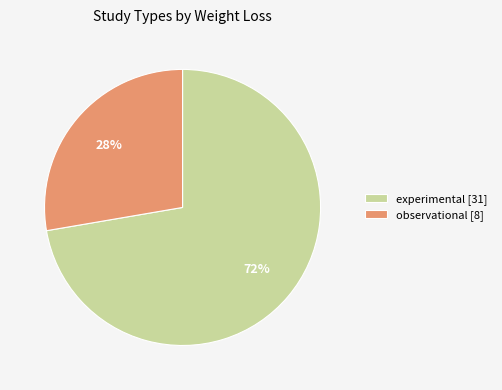

How many segments does this pie chart have?

2